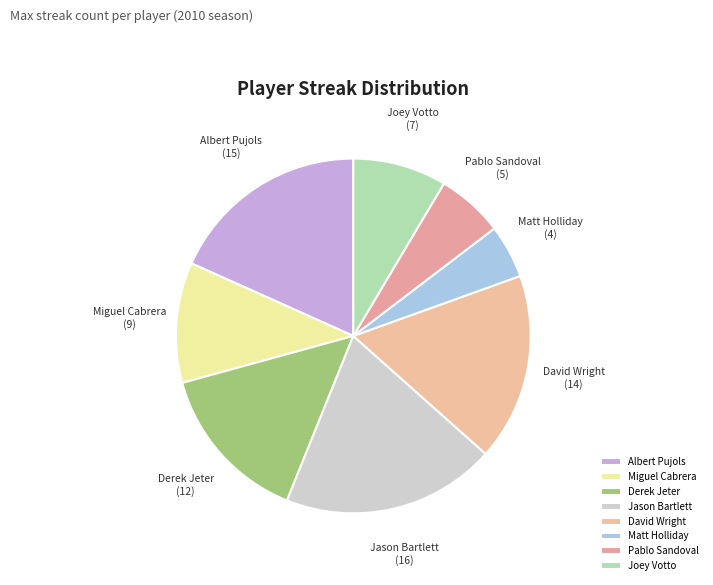

Approximately how many times larger is the value at David Wright compared to Albert Pujols?

0.9